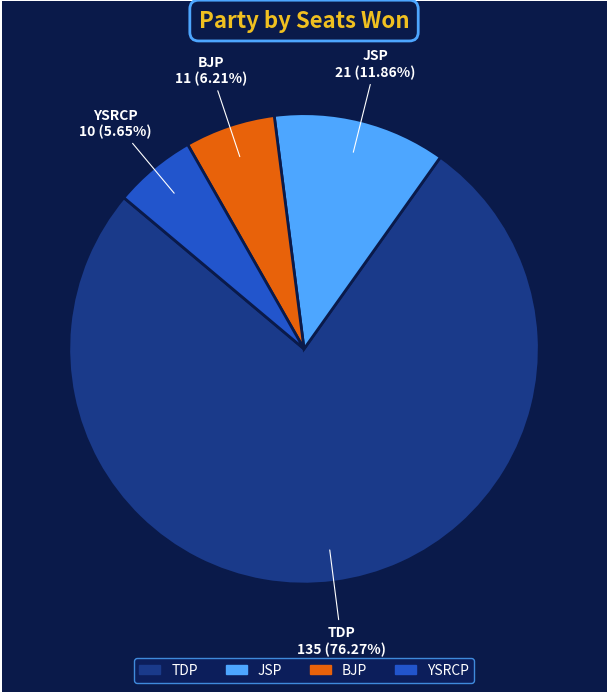

To the nearest percent, what portion does BJP represent?

6%